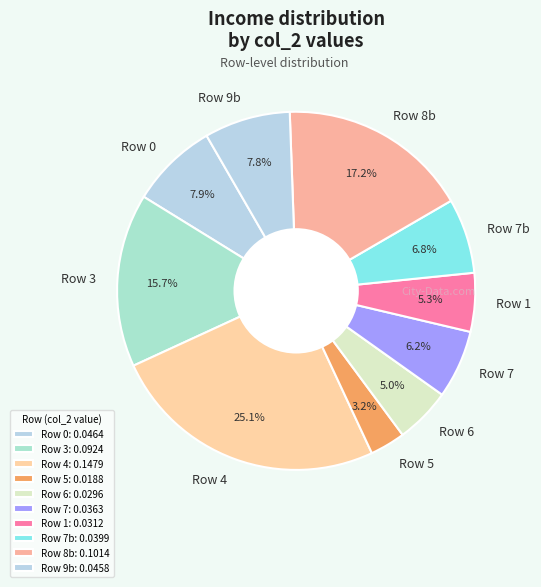

Approximately how many times larger is the value at Row 0 compared to Row 1?

1.5